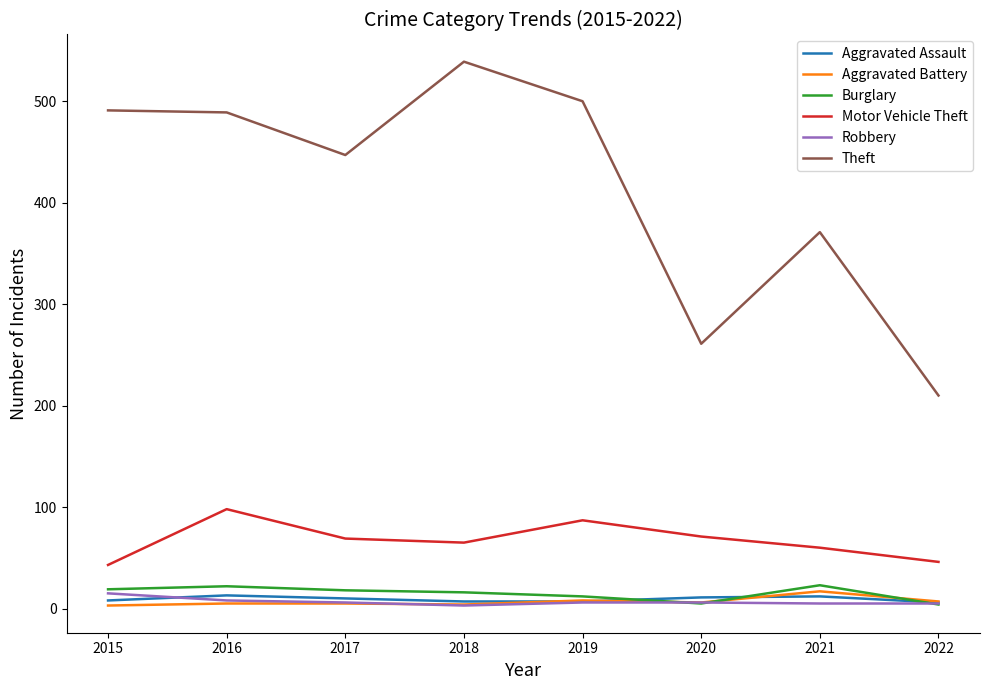

Which series has the largest total across all categories?

Theft